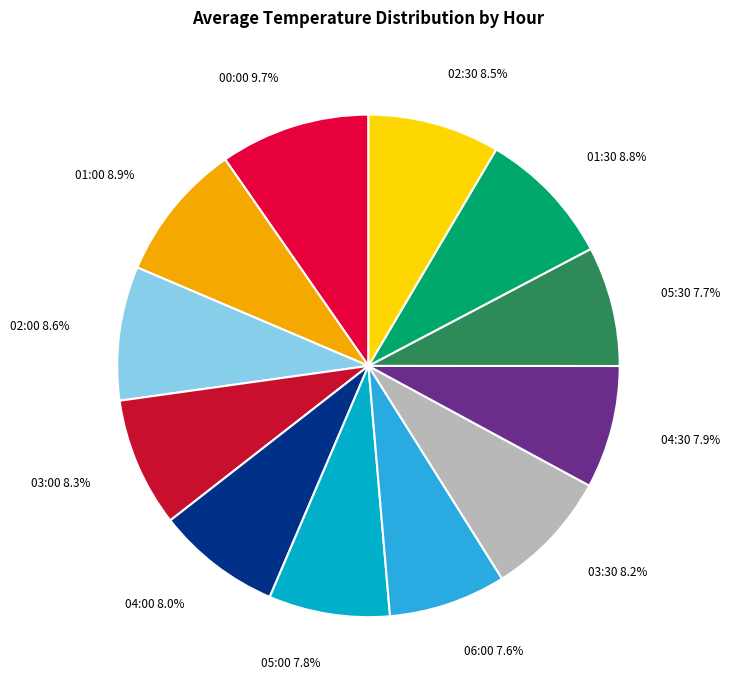

Is there a majority slice in this chart?

No